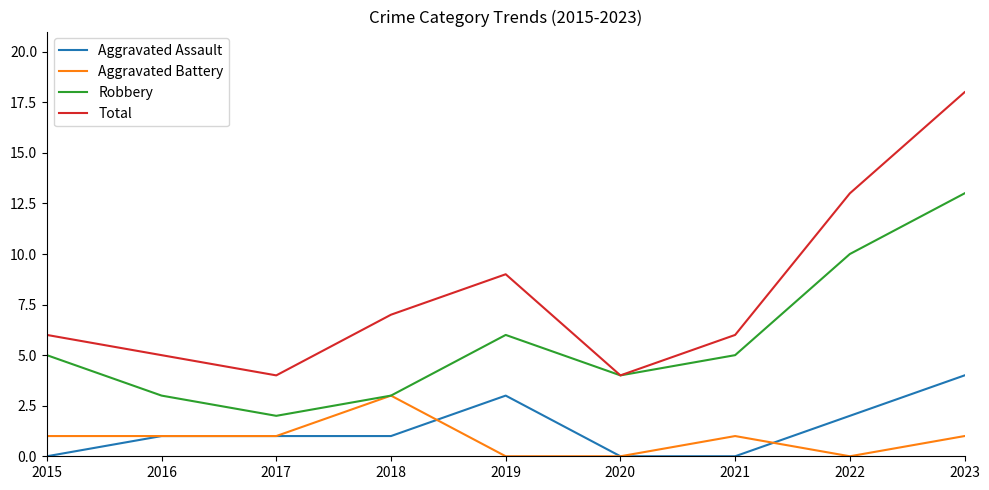

Reading left to right, what are all the values shown in this chart?

Aggravated Assault: 0	1	1	1	3	0	0	2	4
Aggravated Battery: 1	1	1	3	0	0	1	0	1
Robbery: 5	3	2	3	6	4	5	10	13
Total: 6	5	4	7	9	4	6	13	18